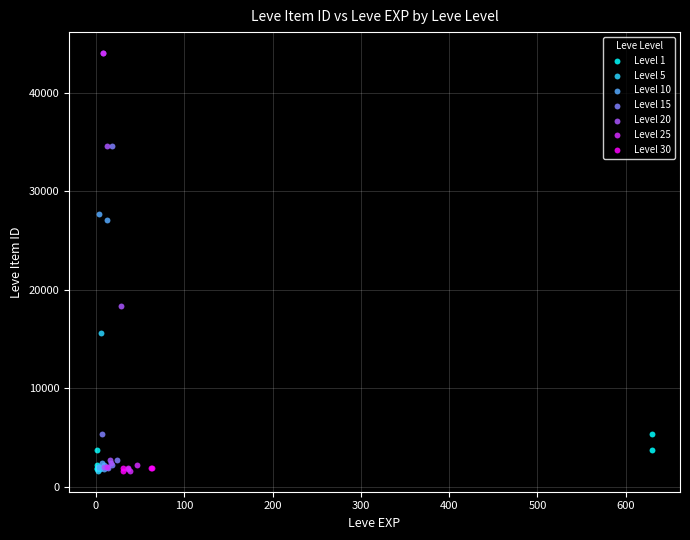

What are all the series names shown in the legend?

Level 1, Level 5, Level 10, Level 15, Level 20, Level 25, Level 30